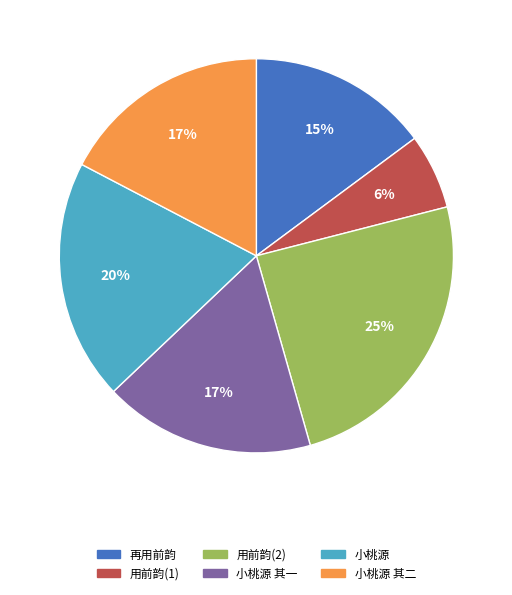

What is the largest slice in the pie chart?

用前韵(2)